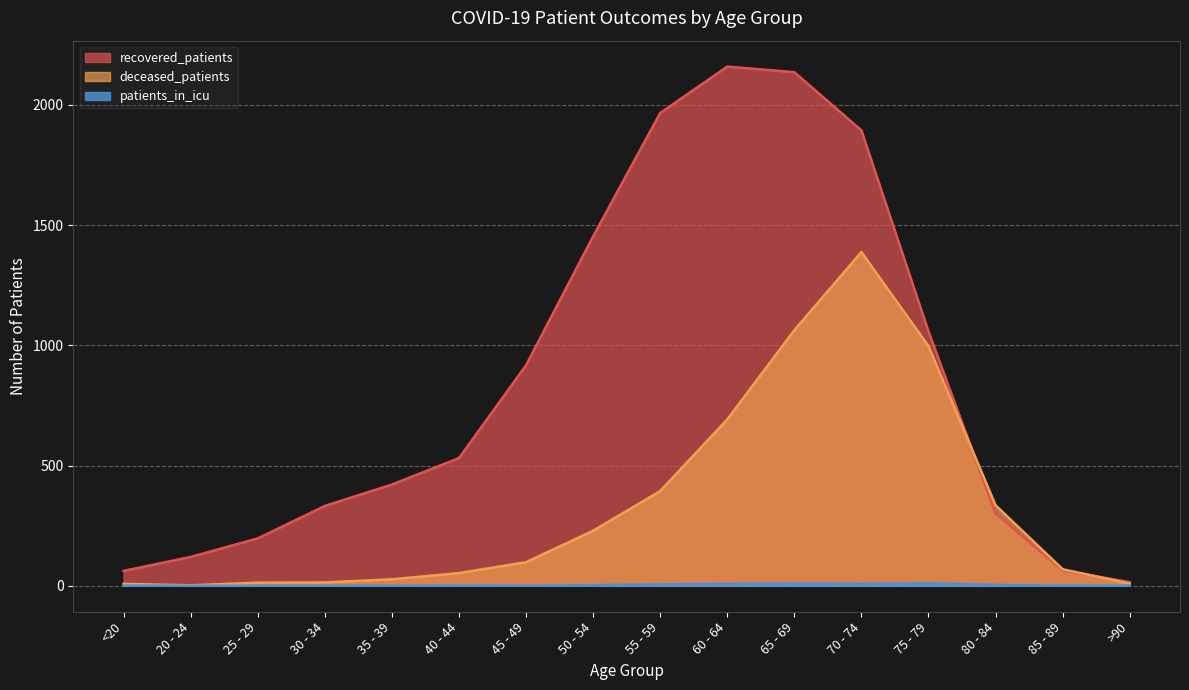

What is the greatest value displayed?

2159